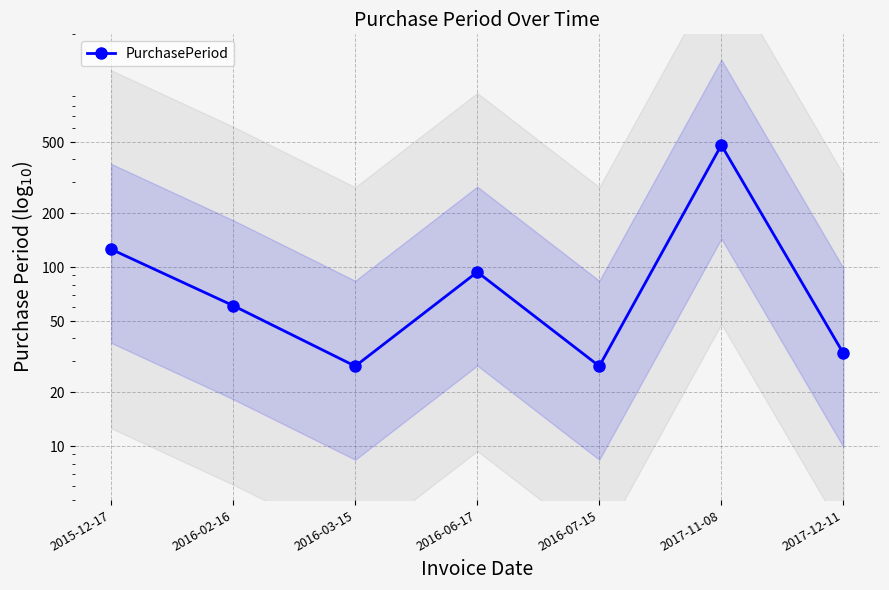

The chart shows a value of 94 at 2016-06-17. True or false?

True